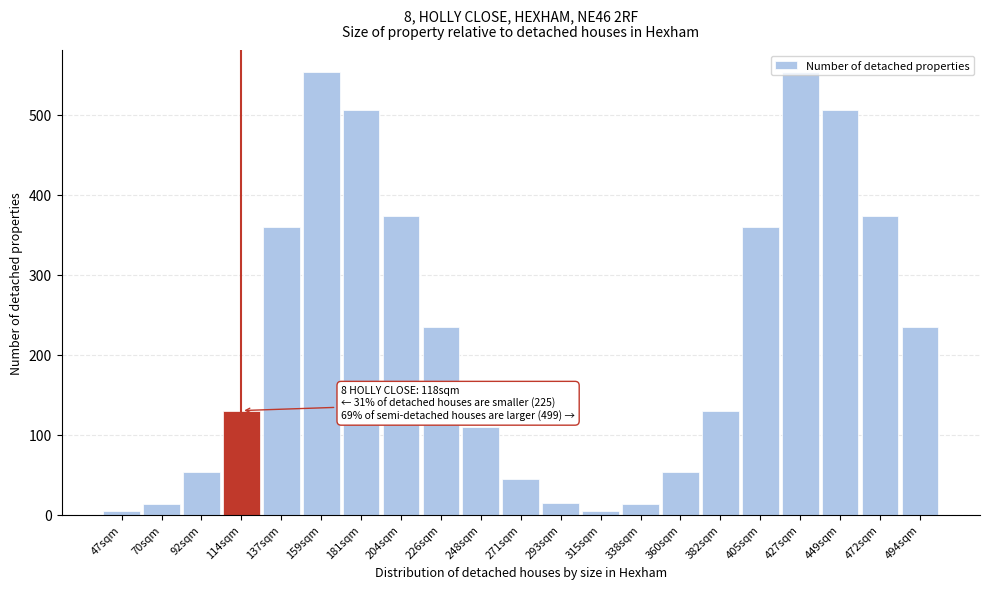

What is the difference between the second highest and second lowest values?

549